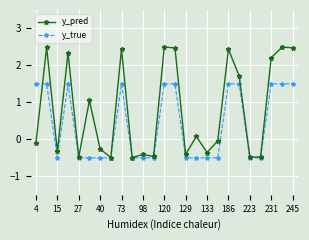

What is the value of the y_pred point at the 3rd from the left?

-0.3